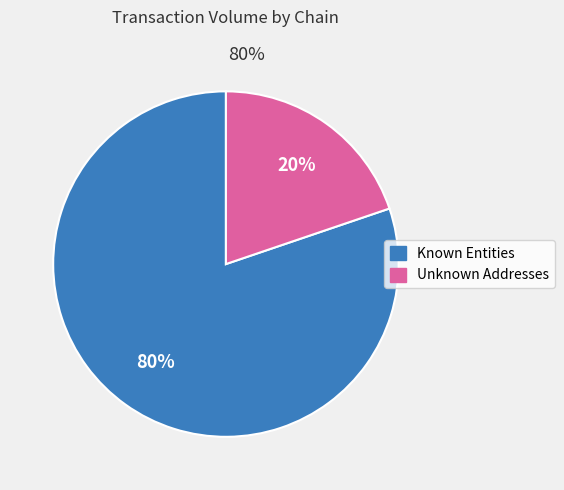

Does any single category account for the majority?

Yes